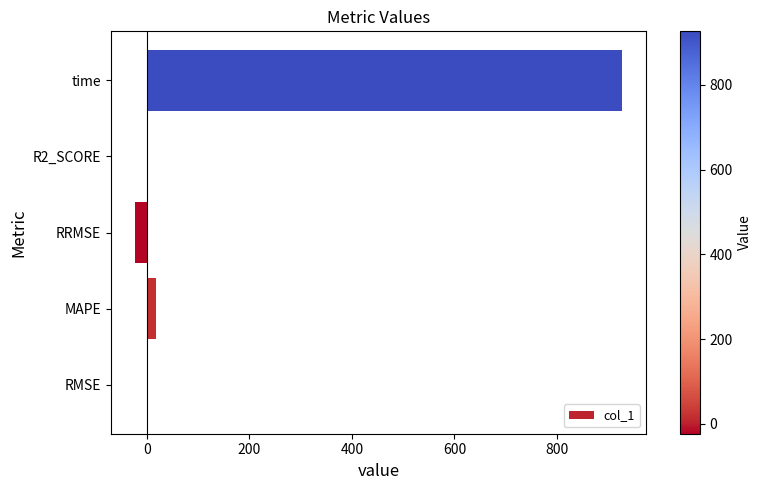

What is the sum of all values?

924.2